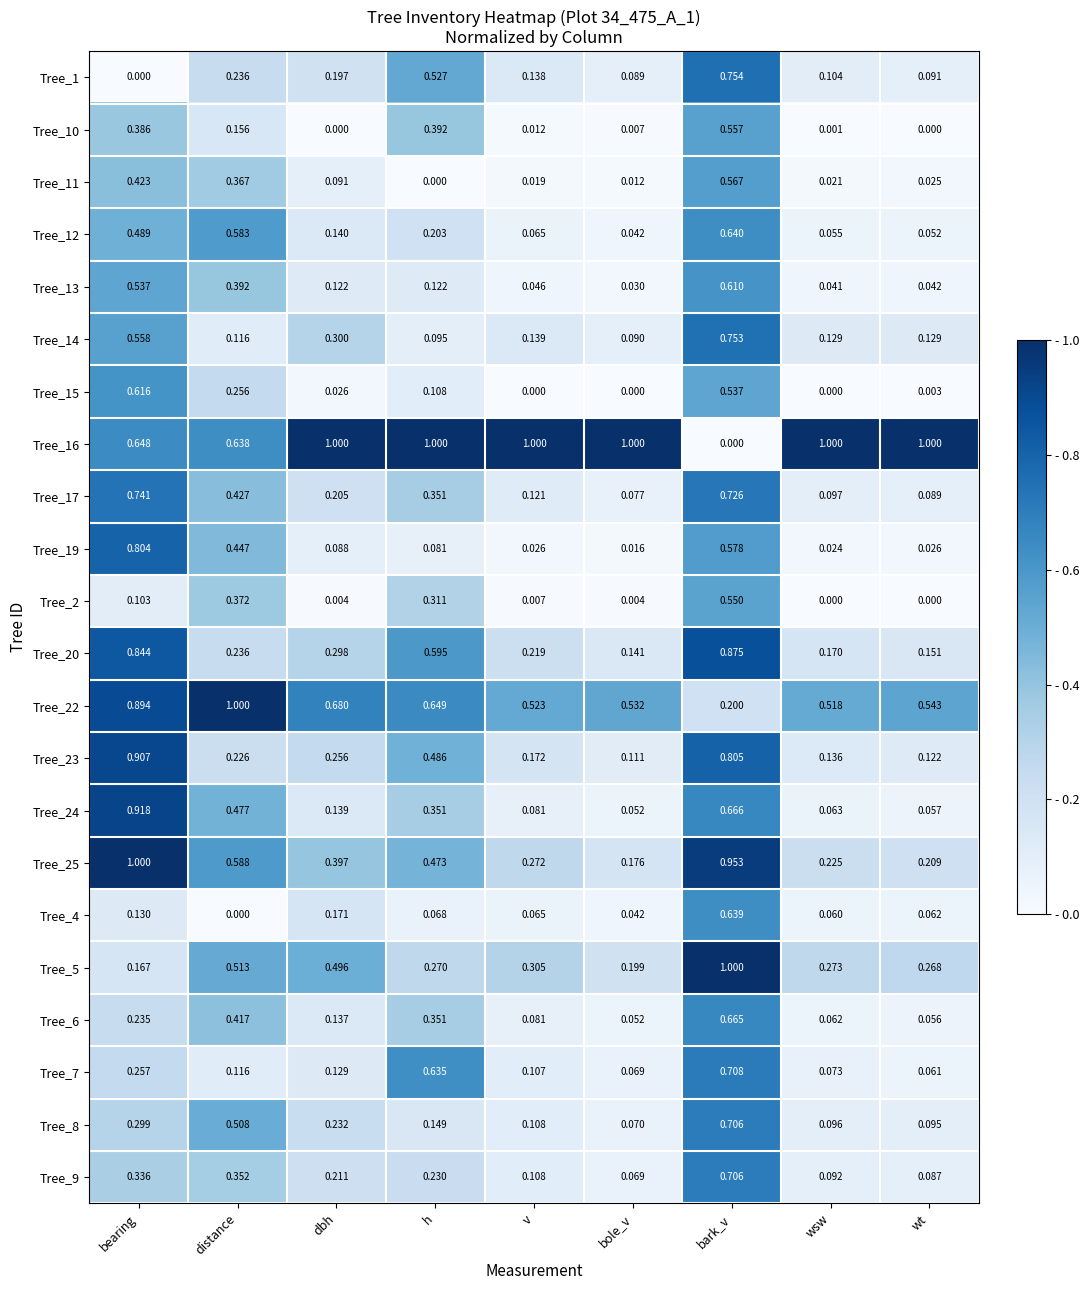

List the labels in order of Tree_11 value, smallest first.

h, bole_v, v, wsw, wt, dbh, distance, bearing, bark_v